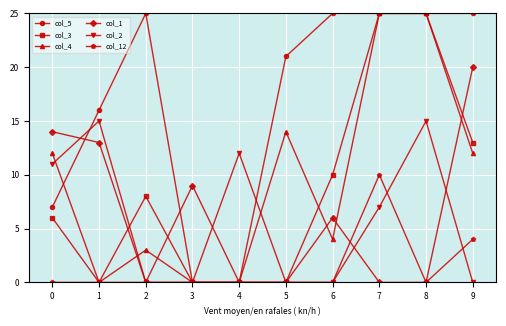

What is the value of the col_1 point at the 2nd from the left?

13